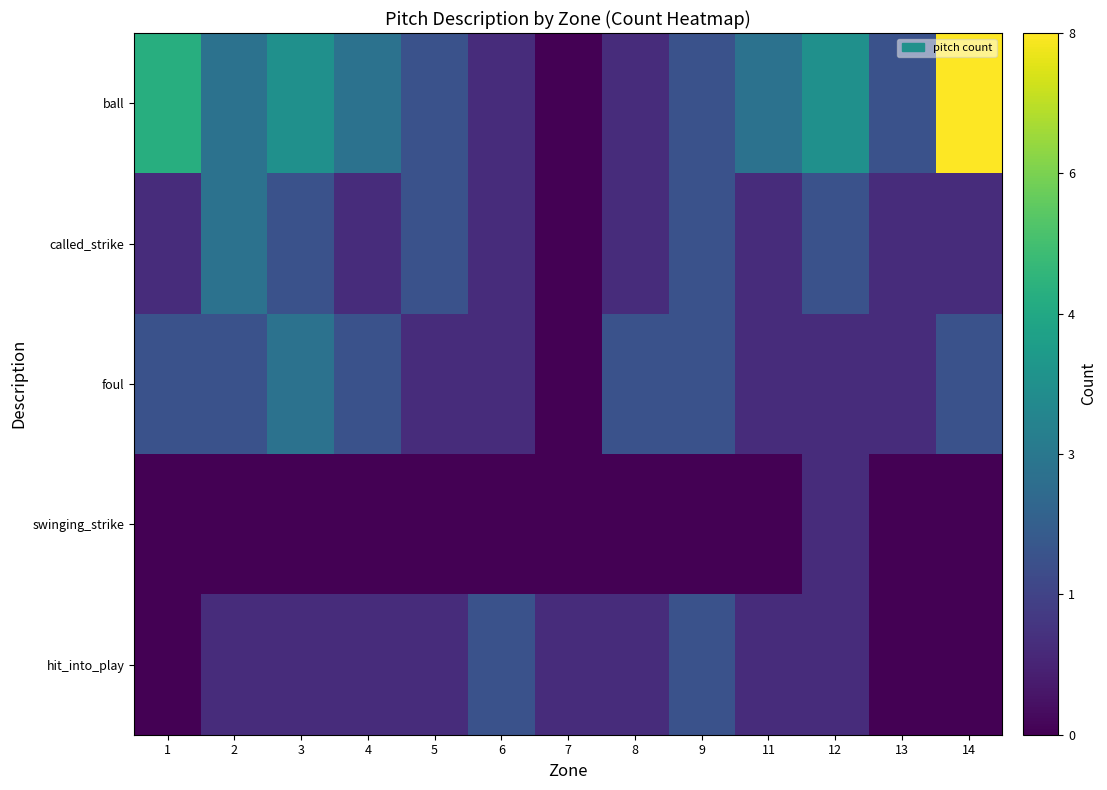

At which category does the chart reach its peak across all series?

14